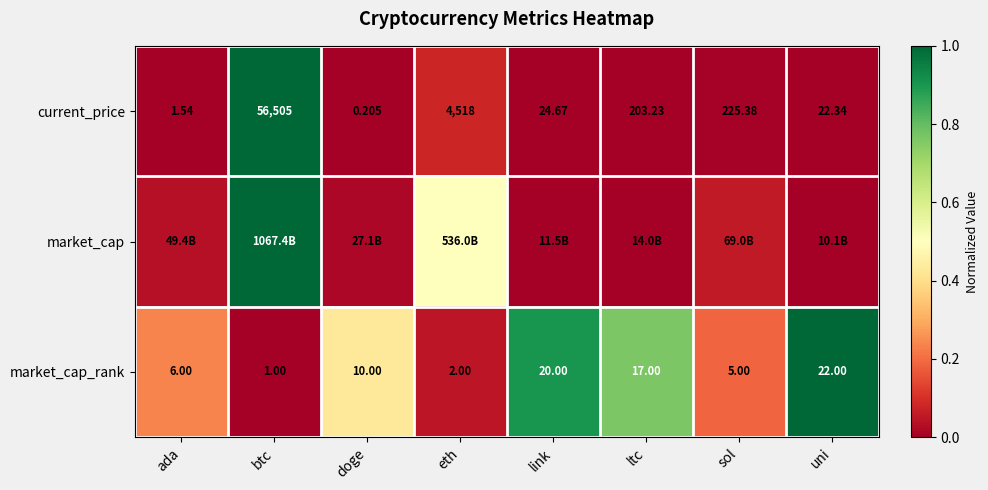

Is it true that current_price equals 0.0 at uni?

False